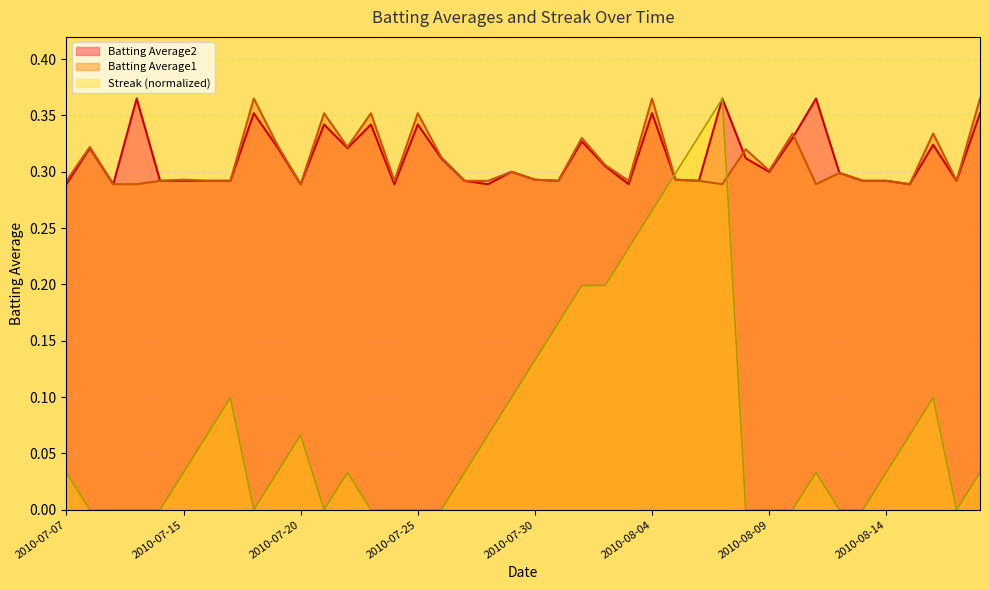

At which label is Batting Average1 closest to 0?

2010-07-09